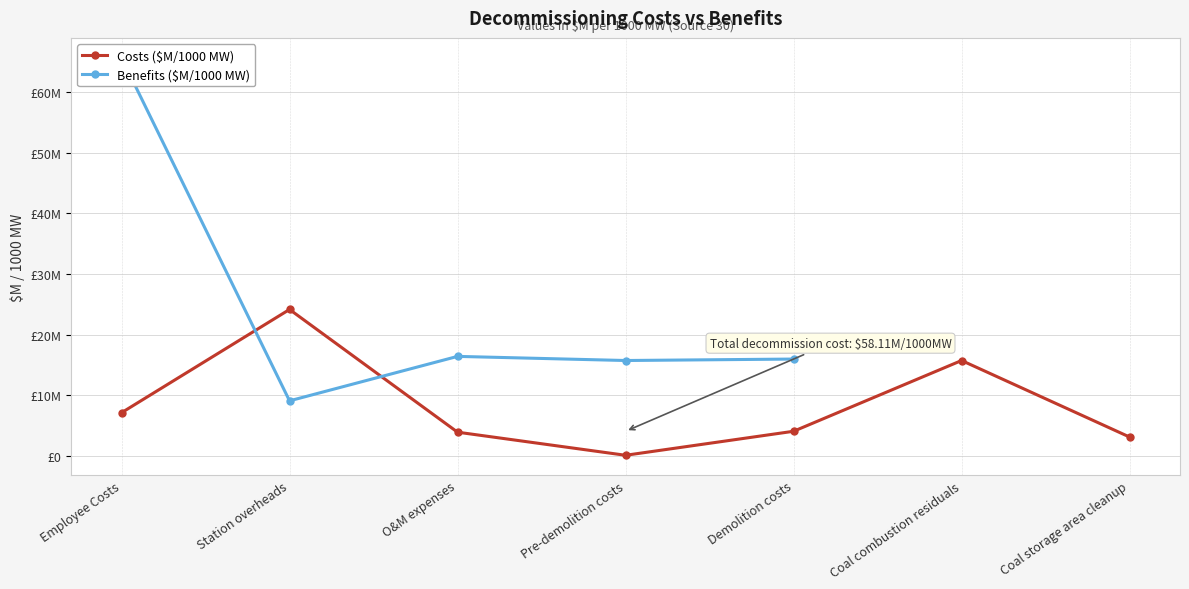

How many values are below 4?

3